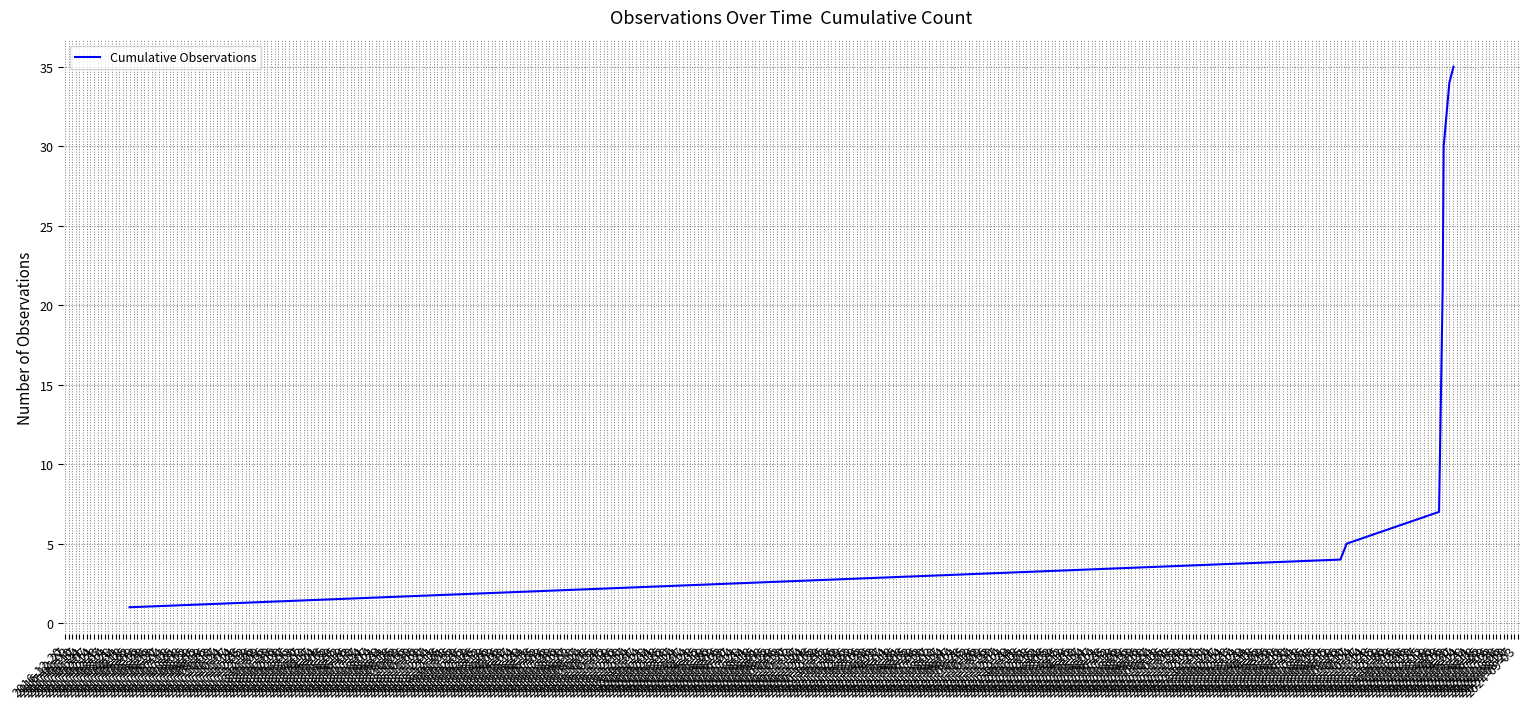

Reading right to left, extract all data points from this chart.

35	34	30	21	15	7	5	4	1